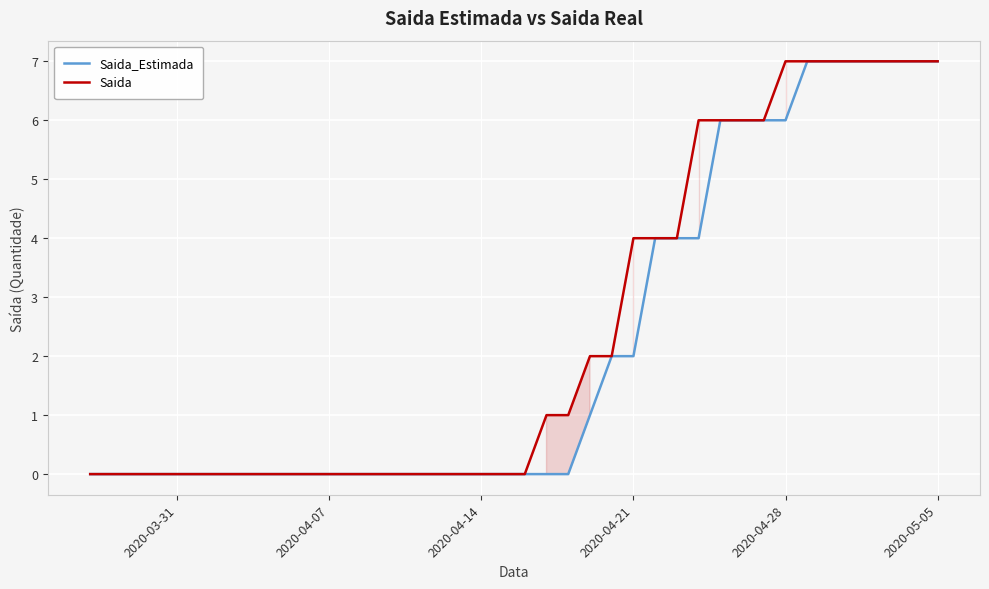

True or false: Saida_Estimada has more than 1 points higher than both neighbors.

False